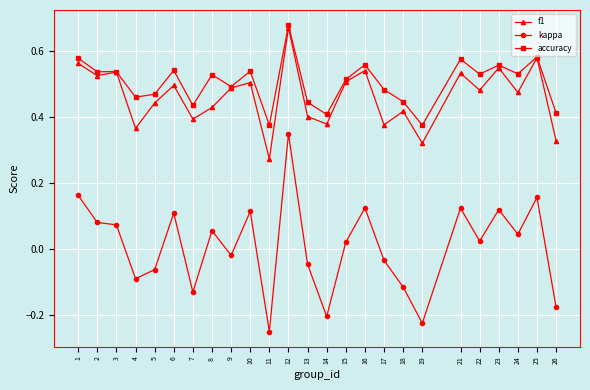

True or false: accuracy has a value of 0.3 at 3.

False